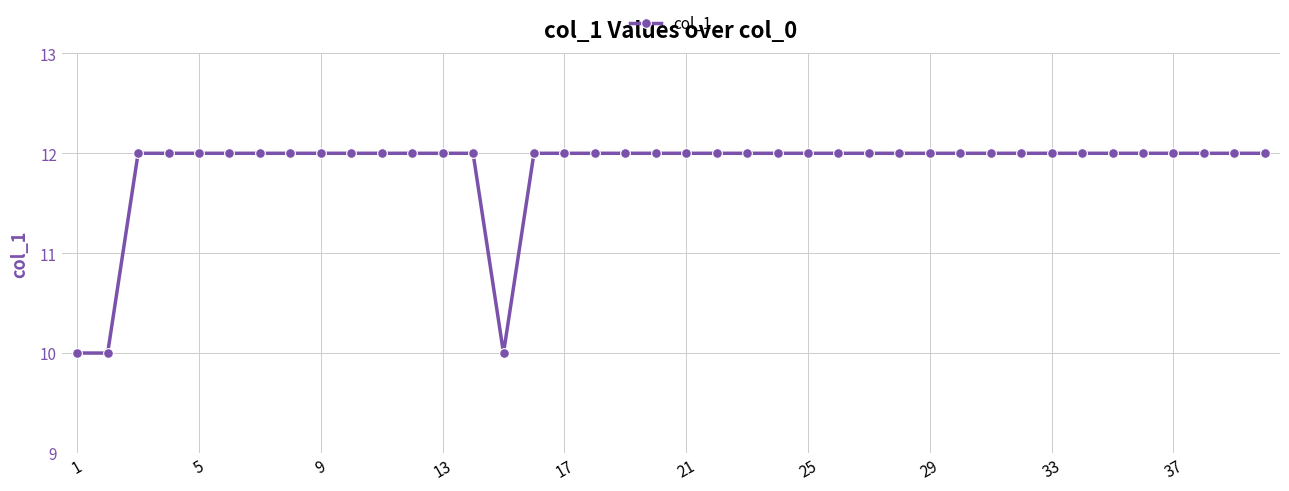

What is the greatest value displayed?

12